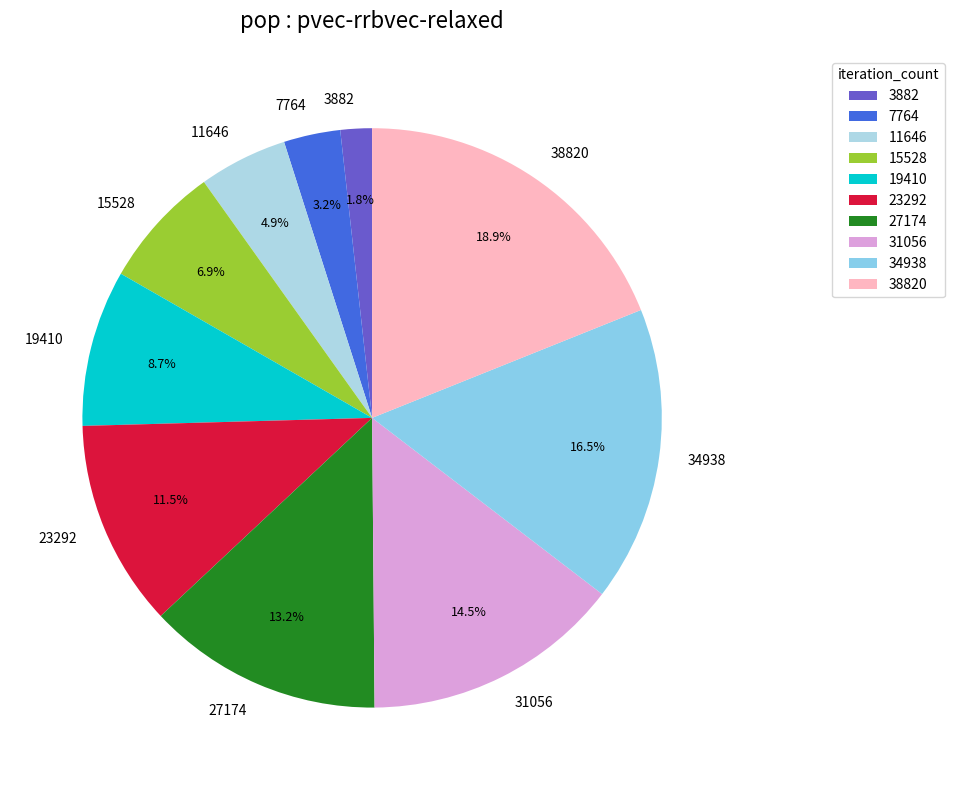

To the nearest percent, what is the average slice percentage?

10%